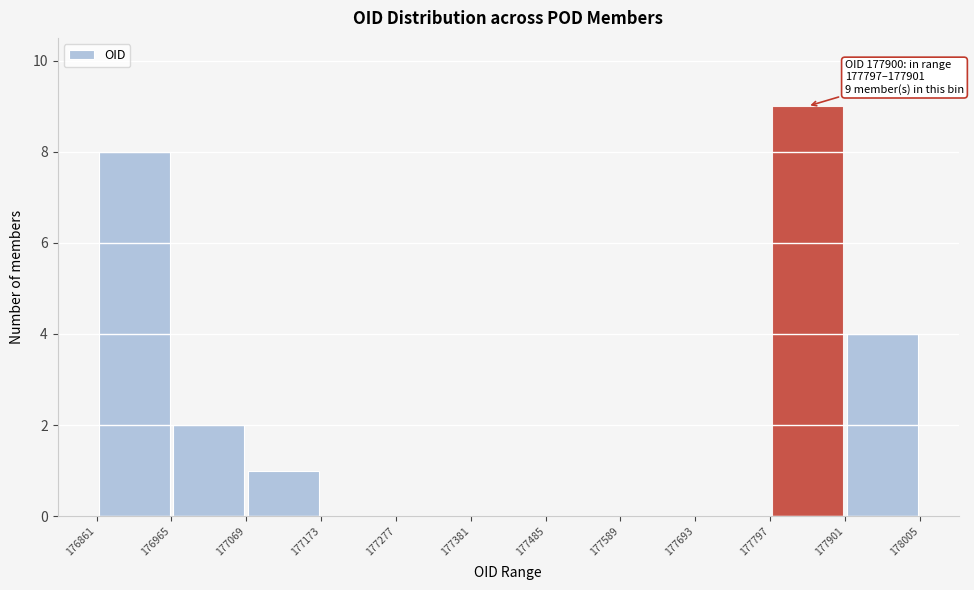

Which range on the x-axis has the tallest bar?

177797 to 177901